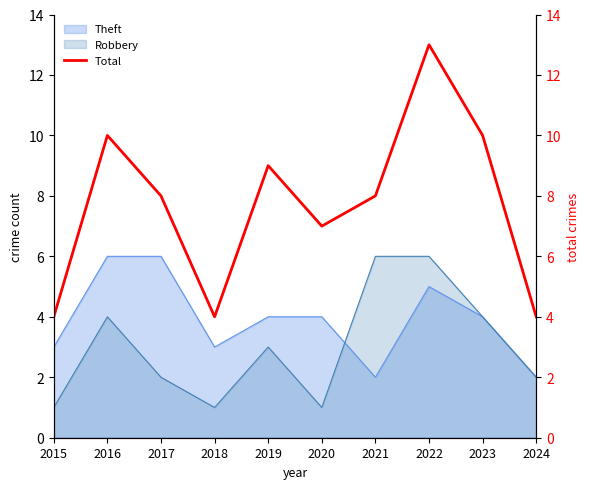

The chart shows a value of 13 at 2022. True or false?

True